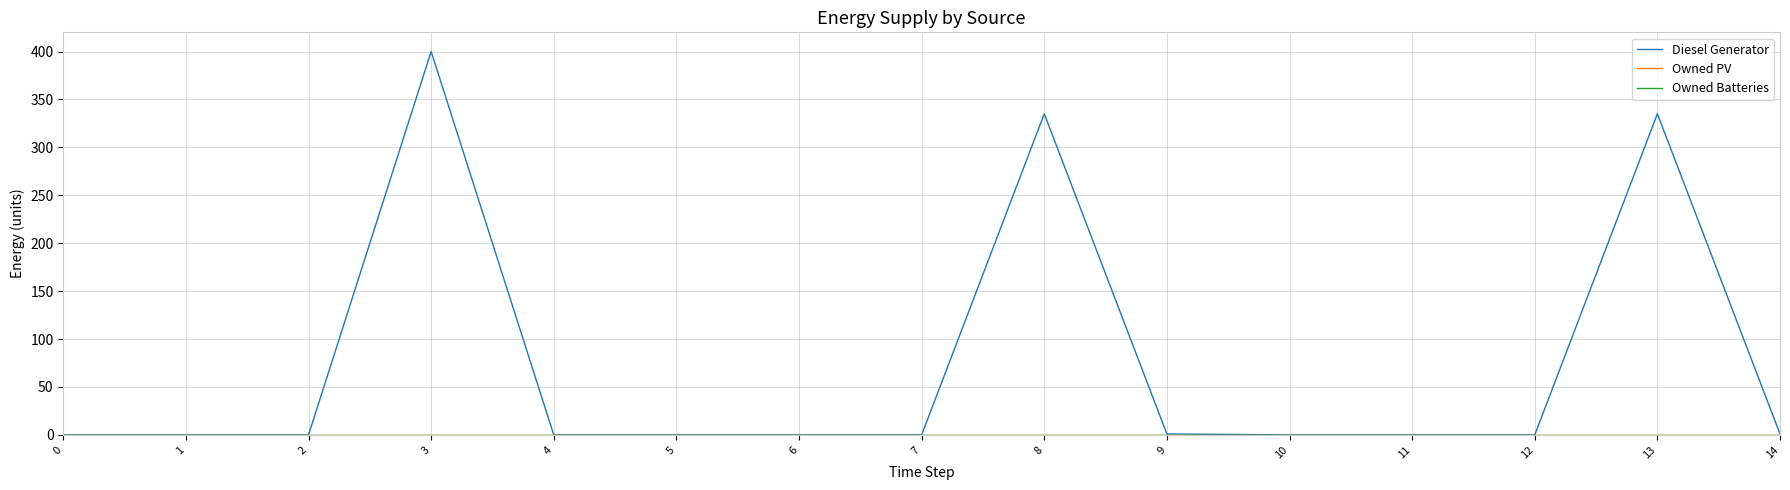

Does the chart display data point markers on the line(s)?

No